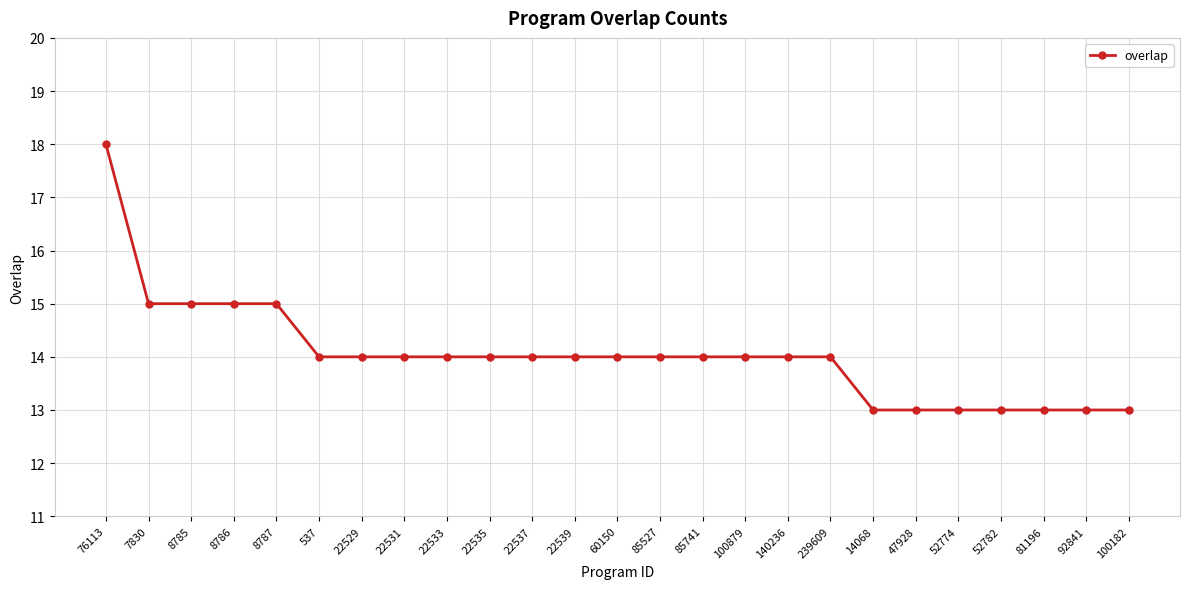

What is the smallest value displayed?

13